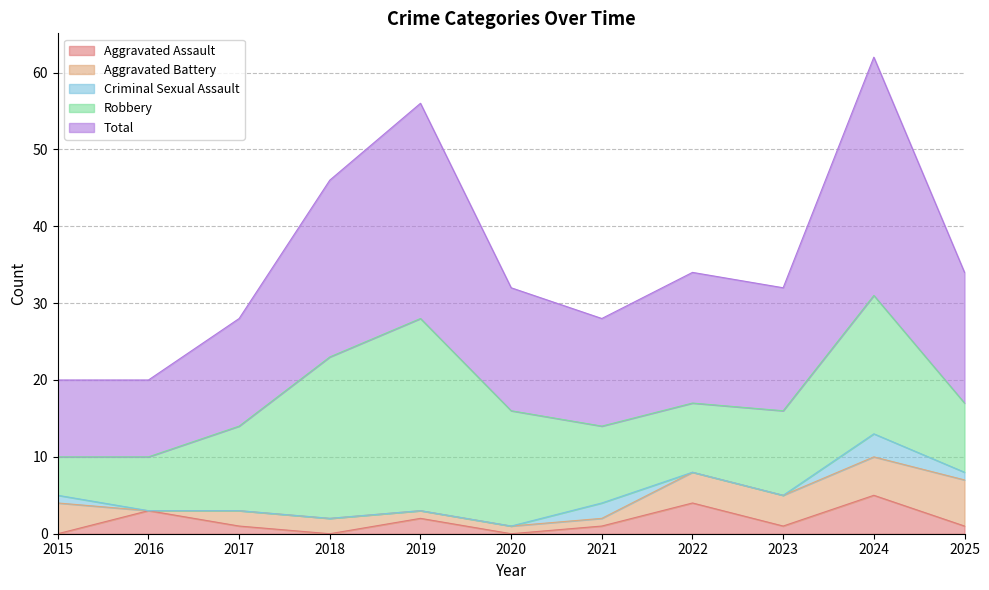

Which series changed the most between 2019 and 2025?

Robbery